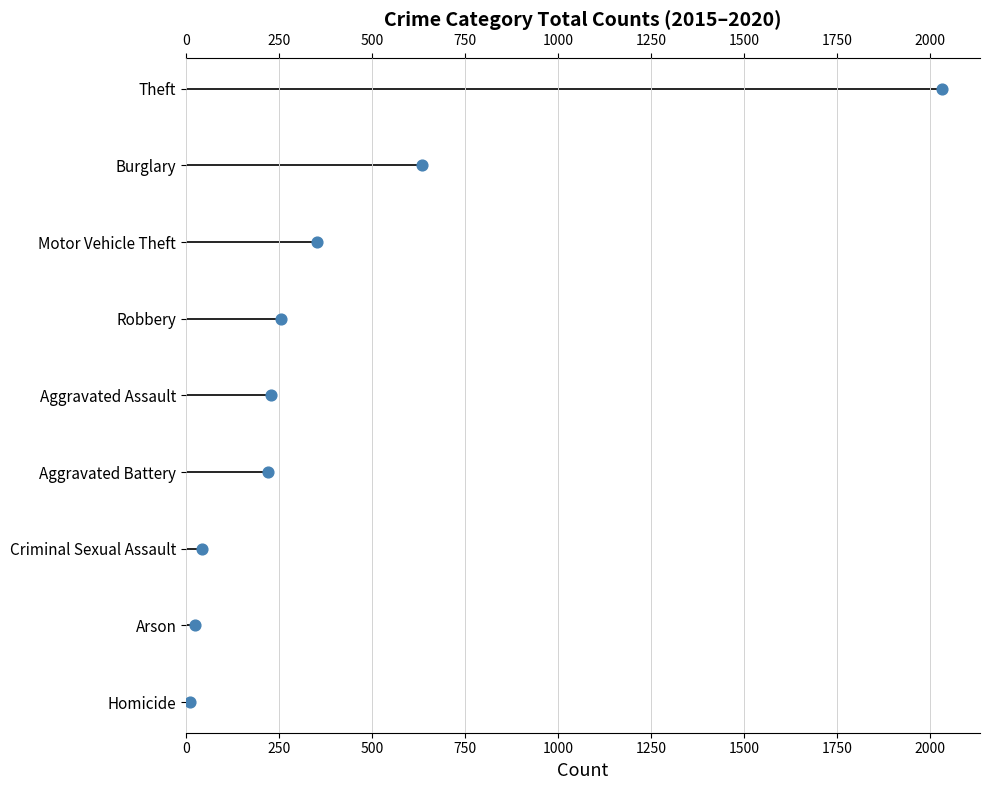

What is the change in value from 250 to 1500?

+5